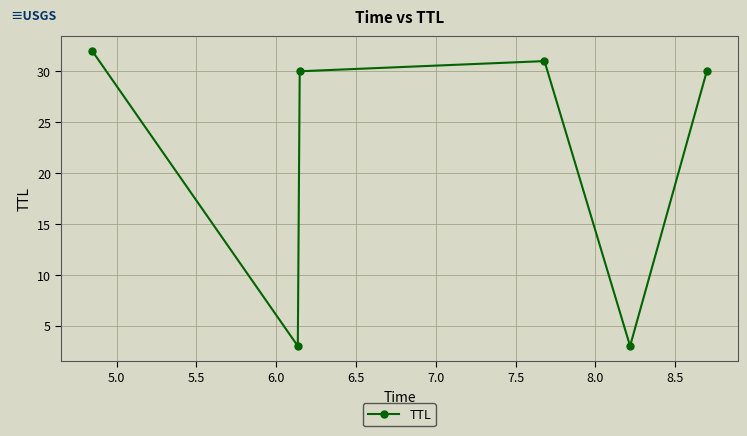

How many interior local valleys (lower than both neighbors) does the data have?

2